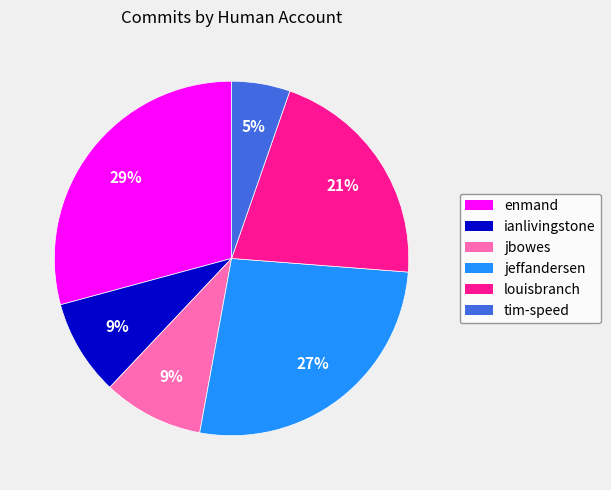

Do jeffandersen and tim-speed together represent more than half of the pie?

No